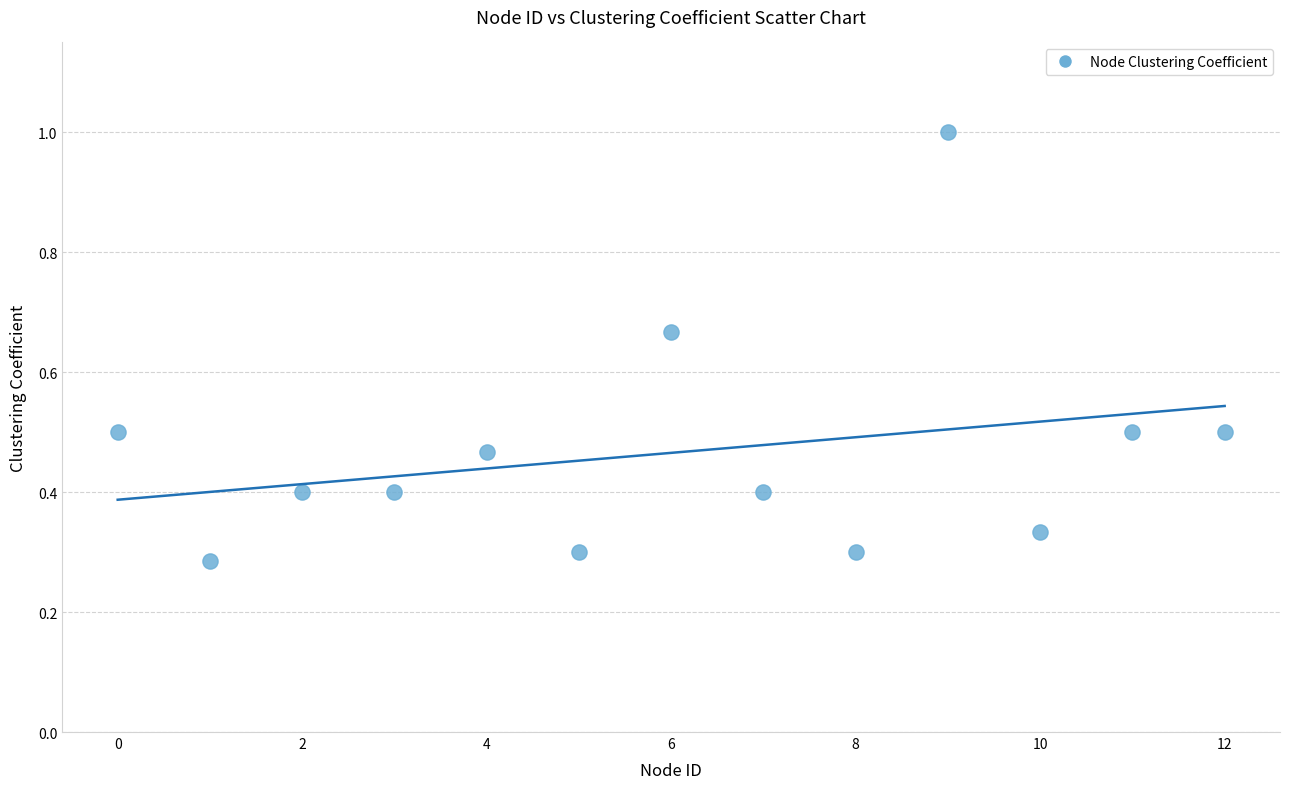

What is the range of X values (max minus min)?

12.0